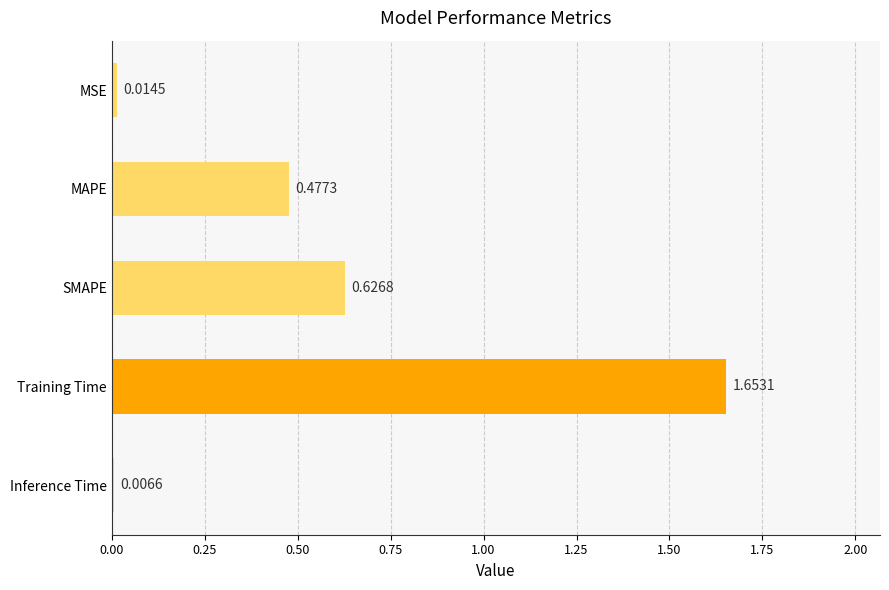

Which has a higher value, MSE or MAPE?

MAPE